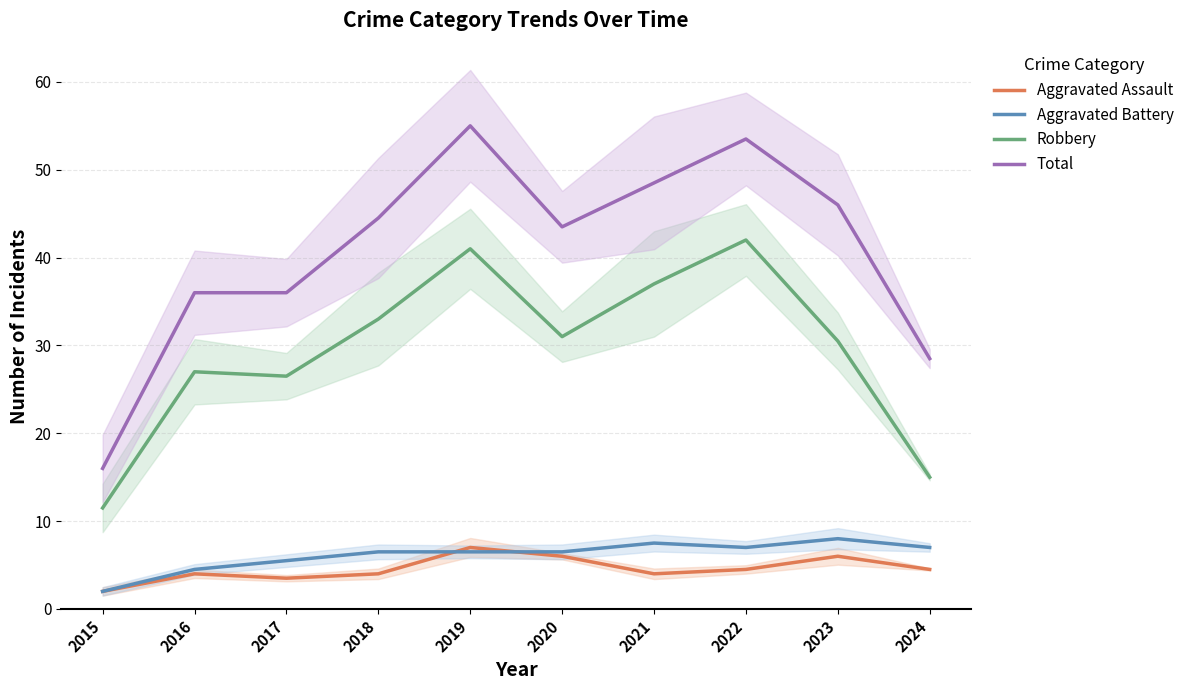

Reading right to left, extract all data points from this chart.

Aggravated Assault: 4.5	6.0	4.5	4.0	6.0	7.0	4.0	3.5	4.0	2.0
Aggravated Battery: 7.0	8.0	7.0	7.5	6.5	6.5	6.5	5.5	4.5	2.0
Robbery: 15.0	30.5	42.0	37.0	31.0	41.0	33.0	26.5	27.0	11.5
Total: 28.5	46.0	53.5	48.5	43.5	55.0	44.5	36.0	36.0	16.0